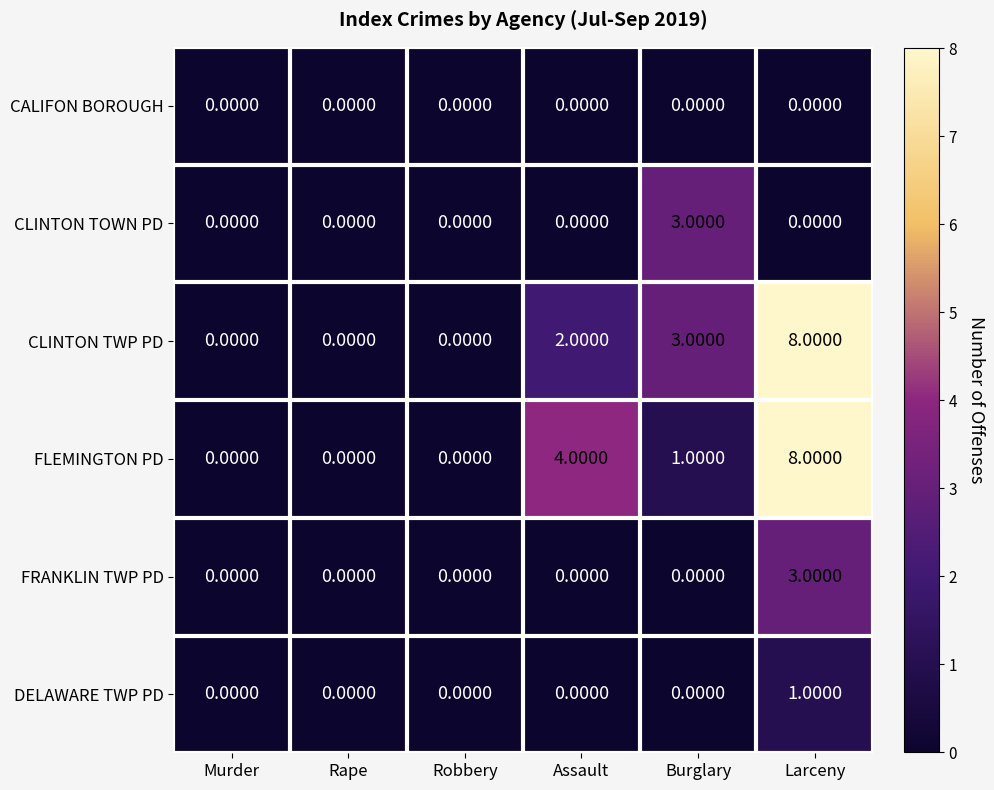

What is the difference between the maximum and minimum values in the CLINTON TWP PD series?

8